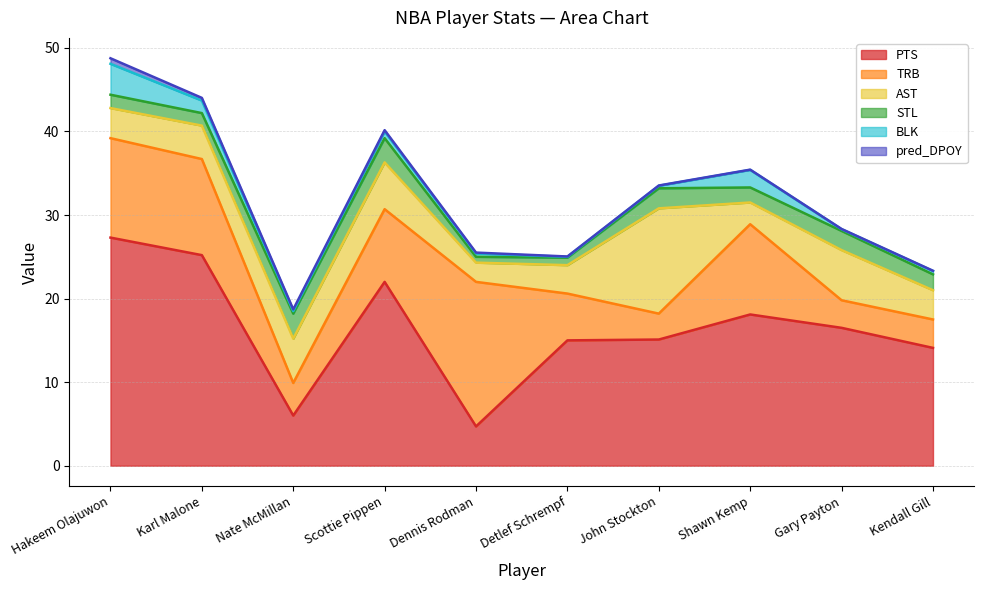

At which category is the sum across all series the highest?

Hakeem Olajuwon